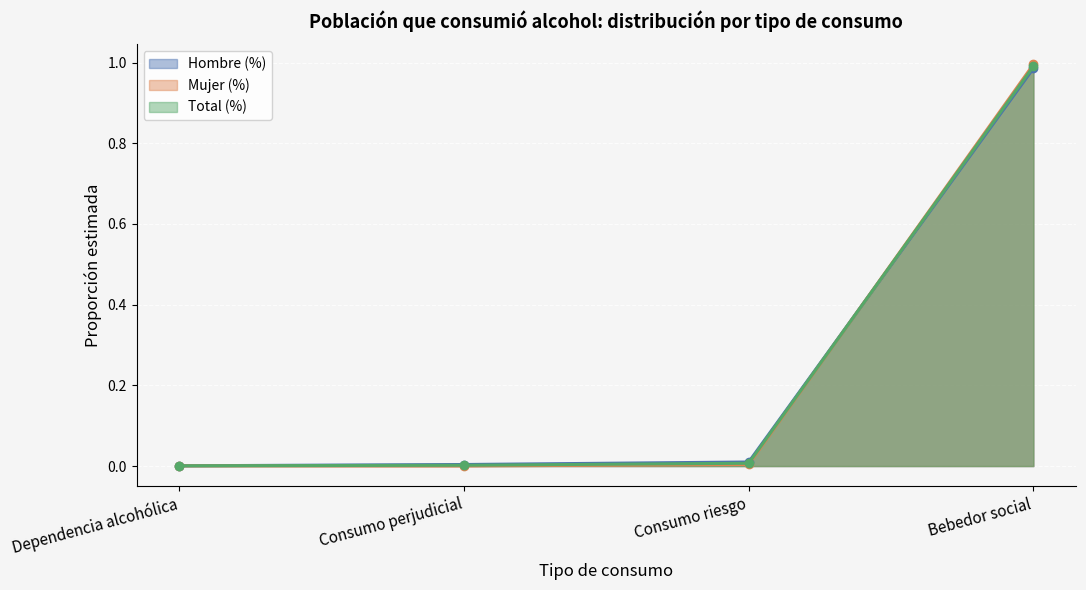

Is it true that Mujer (N estimada) equals 0.0 at Consumo riesgo?

False